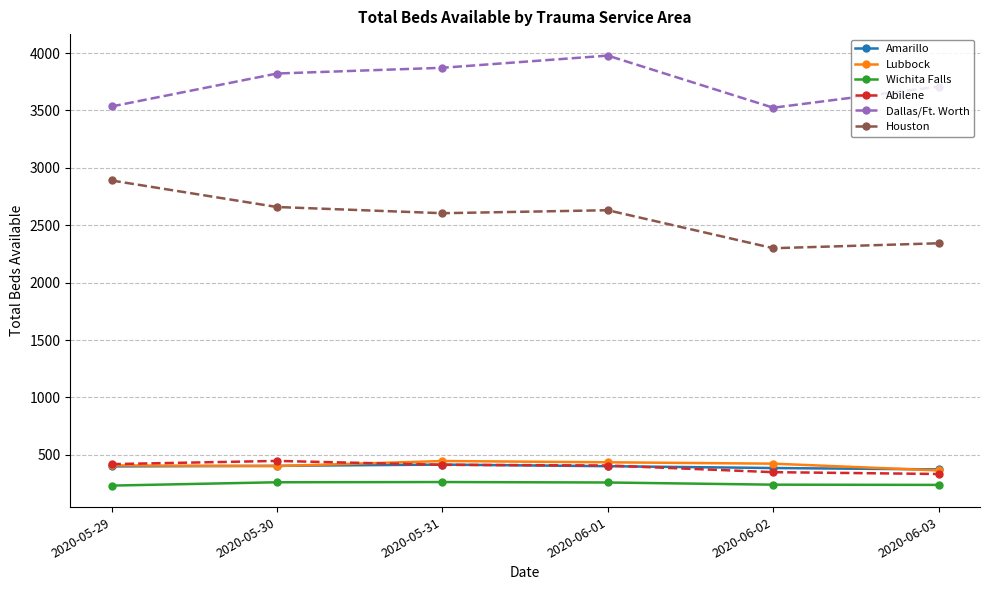

True or false: Wichita Falls and Houston cross at least once.

False